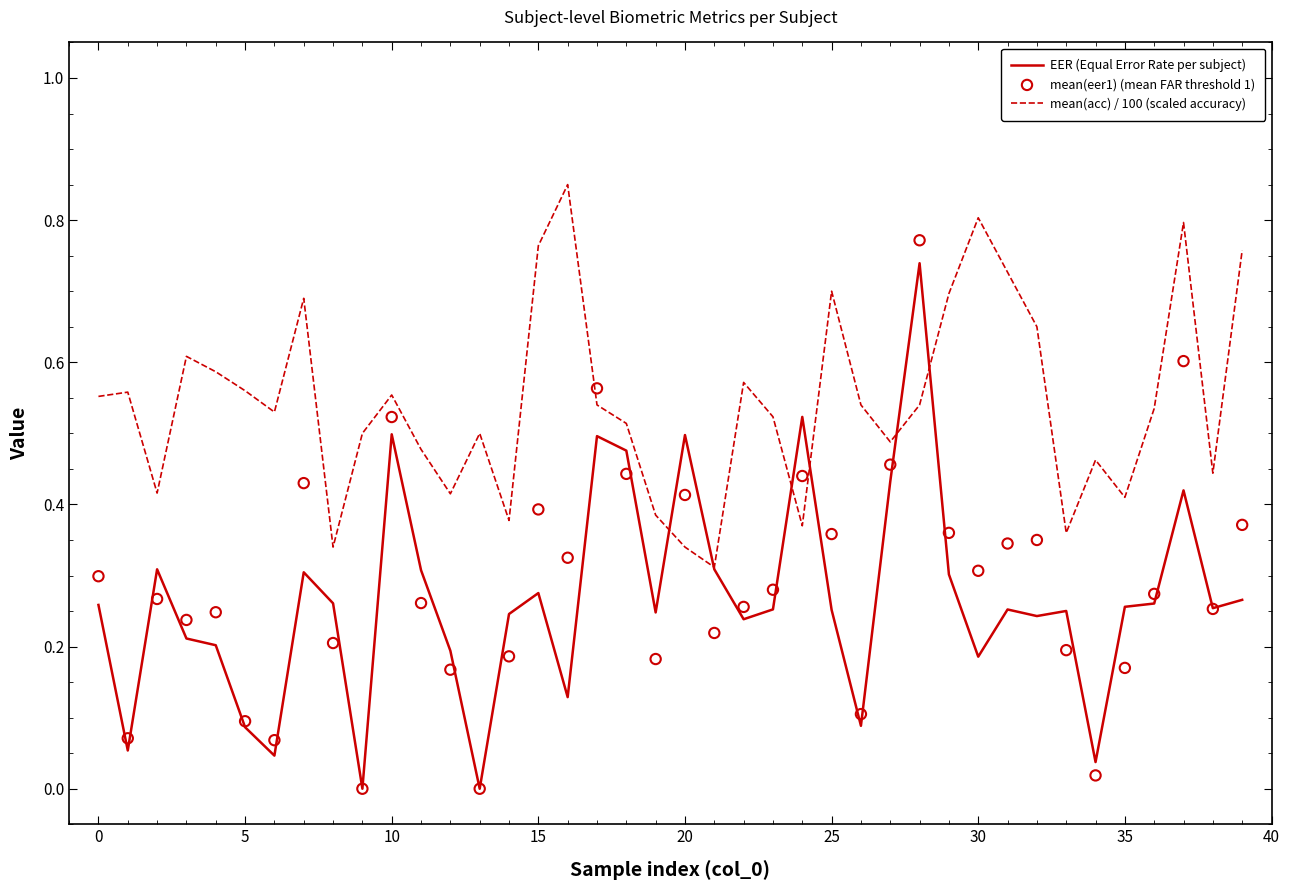

At which category is the sum across all series the highest?

28